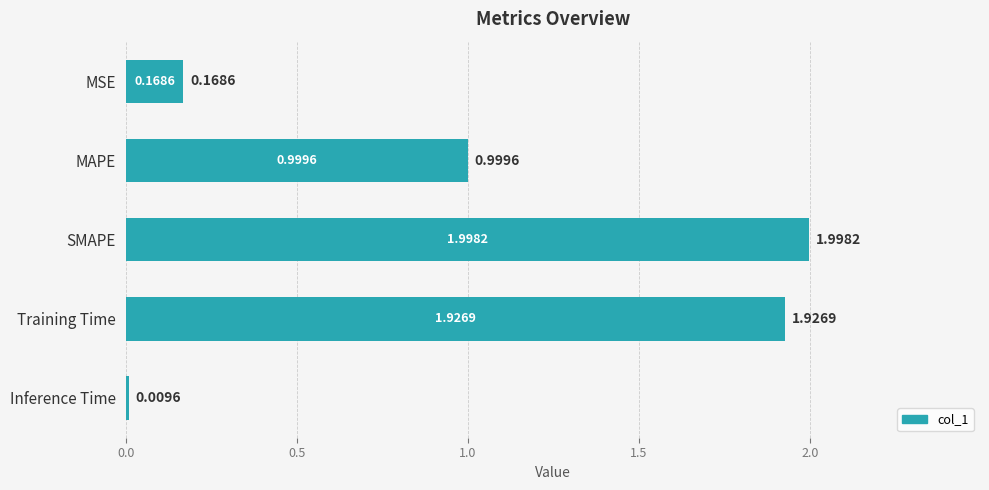

What is the difference between the maximum and minimum values?

2.0